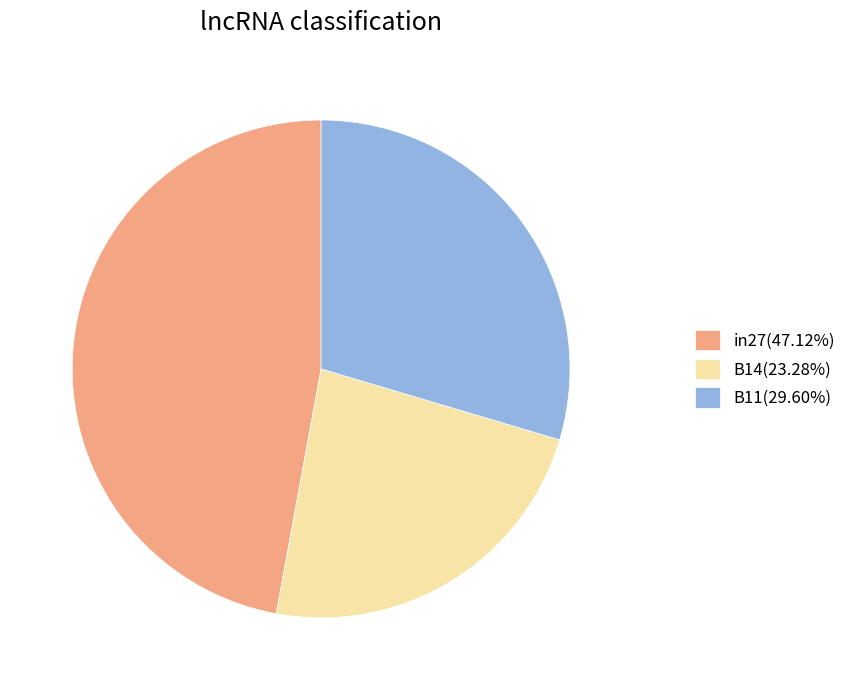

Which slice is the smallest?

B14